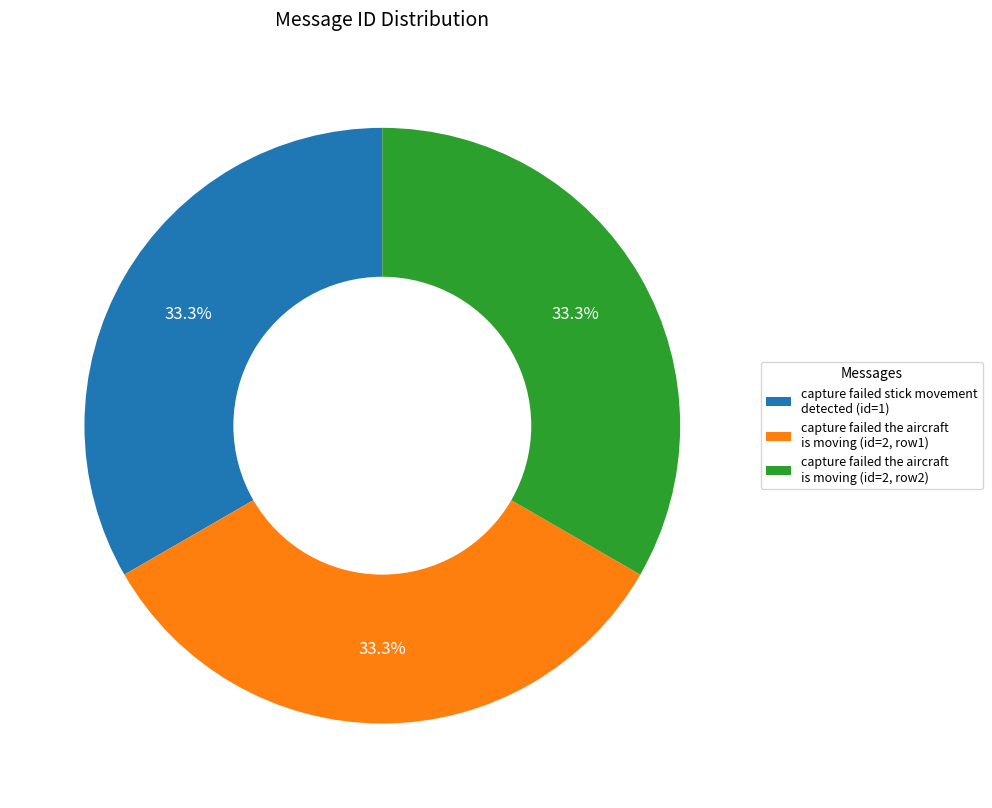

Do capture failed the aircraft is moving (id=2, row1) and capture failed stick movement detected (id=1) together represent more than half of the pie?

Yes